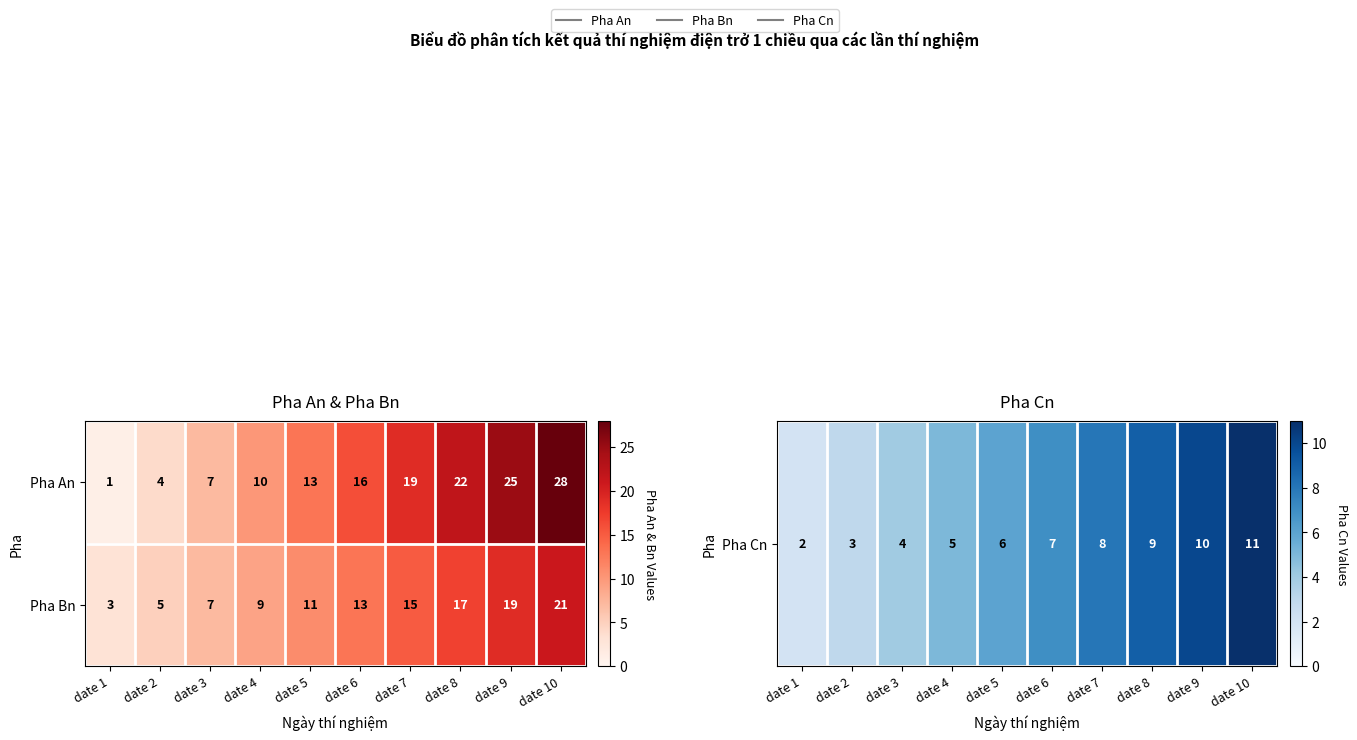

Which series has the largest range (max minus min)?

Pha An